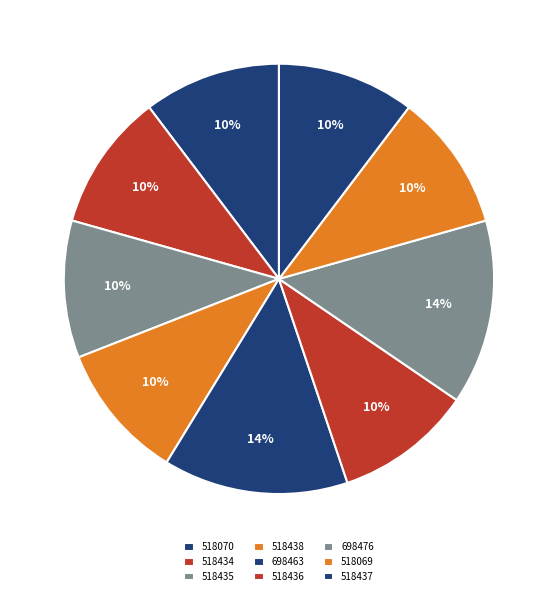

Which has a higher value, 518437 or 518435?

518437